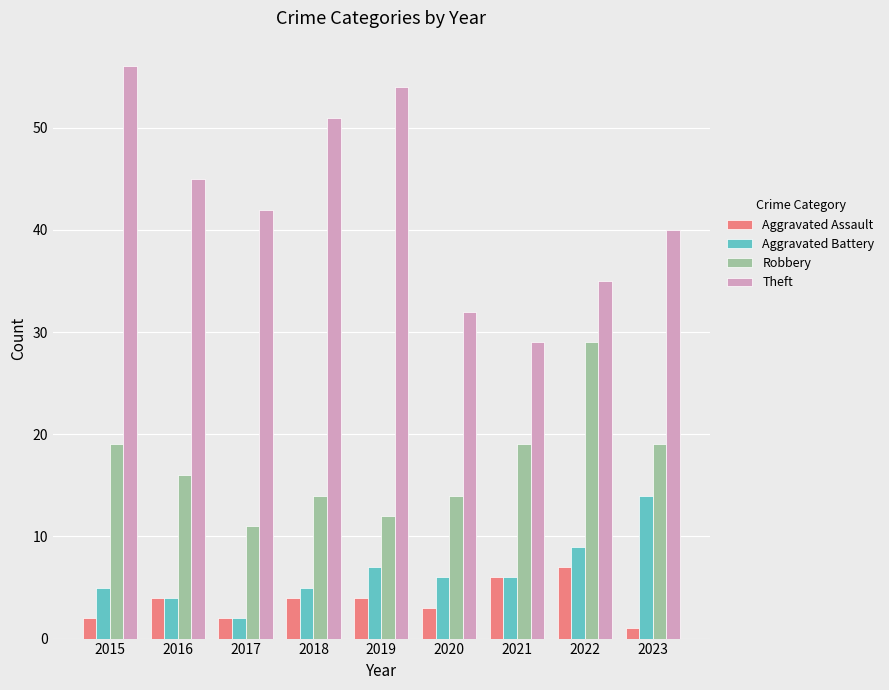

What is the total value across all series at 2018?

74